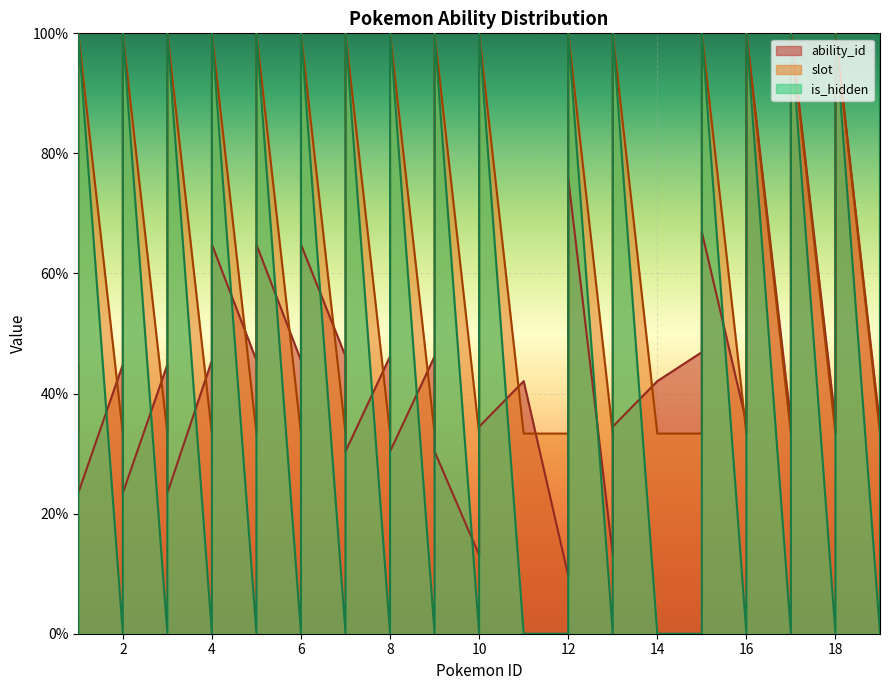

Does the chart display data point markers on the line(s)?

No